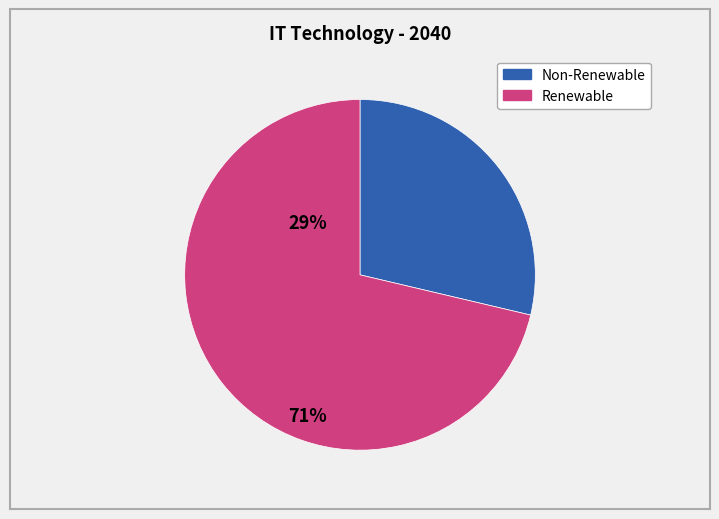

Does any single category account for the majority?

Yes